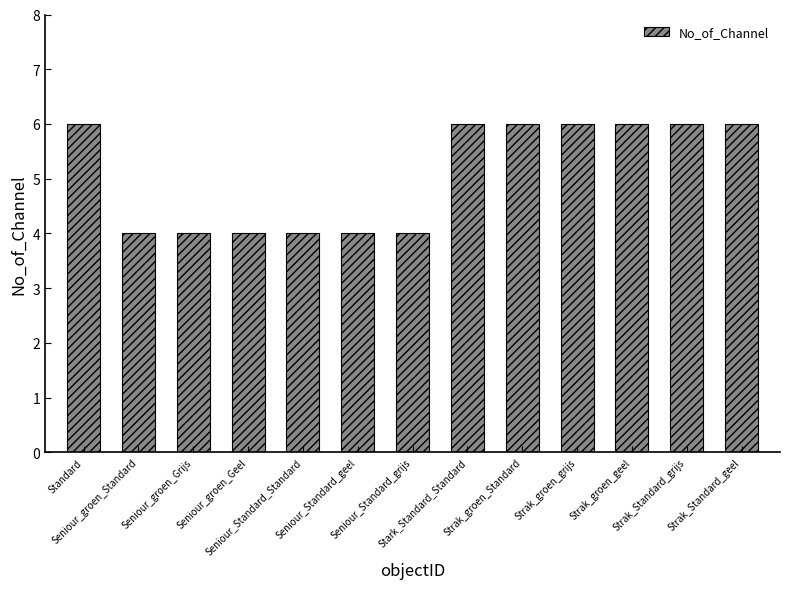

What position from the left is Seniour_Standard_geel?

6